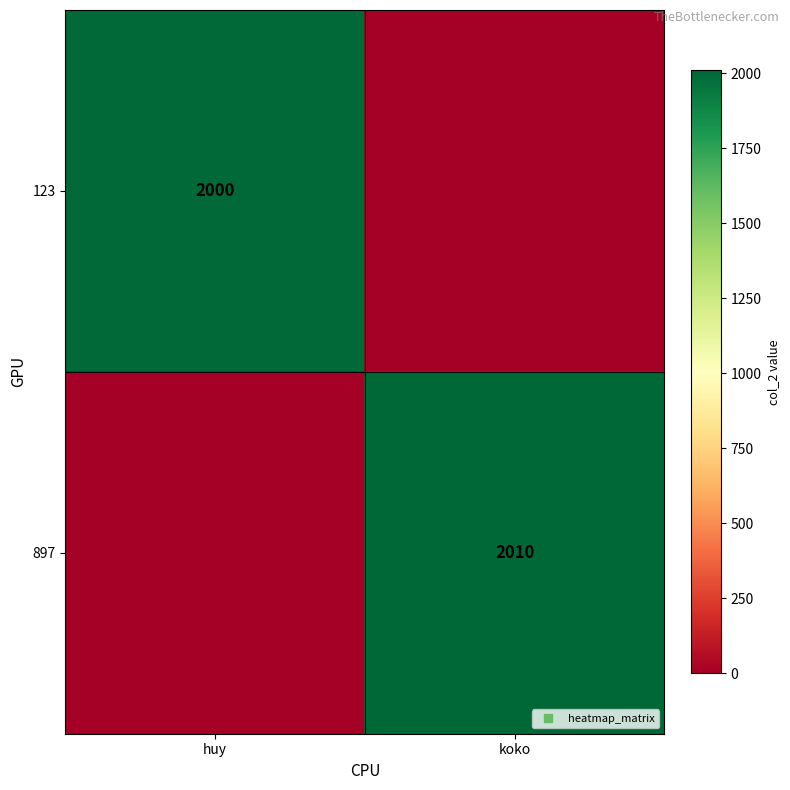

Is the value of 897 at huy greater than the value of 123 at huy?

No